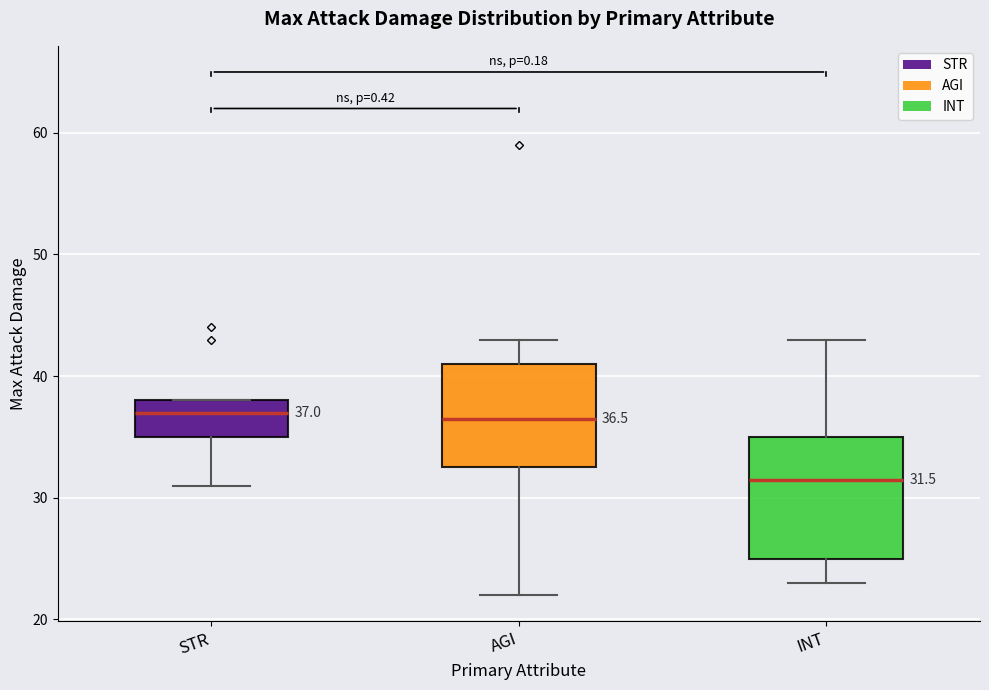

Comparing the boxes themselves (not the whiskers), which one is the tallest?

INT